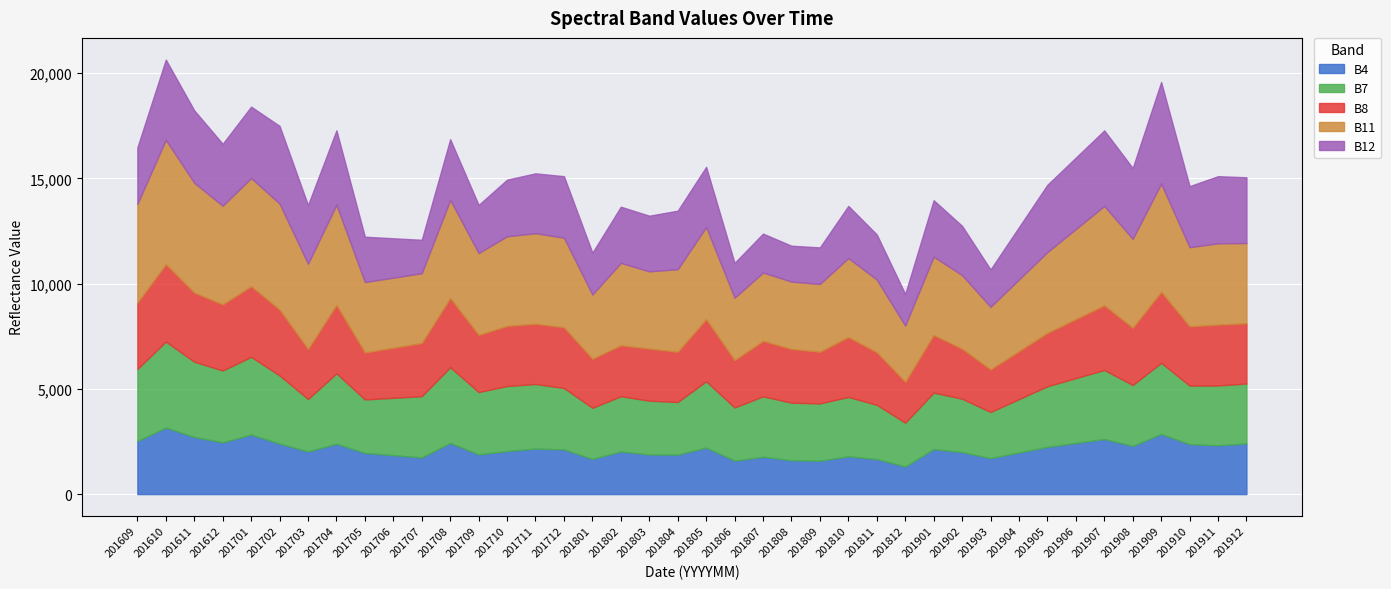

At how many categories does at least one series exceed 2353?

40